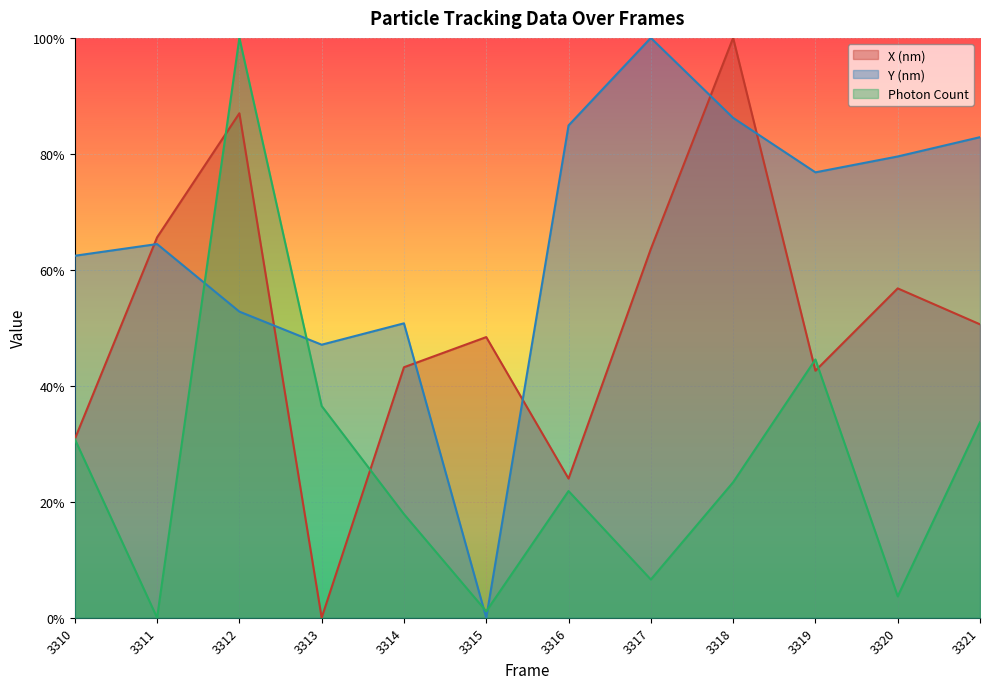

True or false: X (nm) has more than 2 points higher than both neighbors.

True